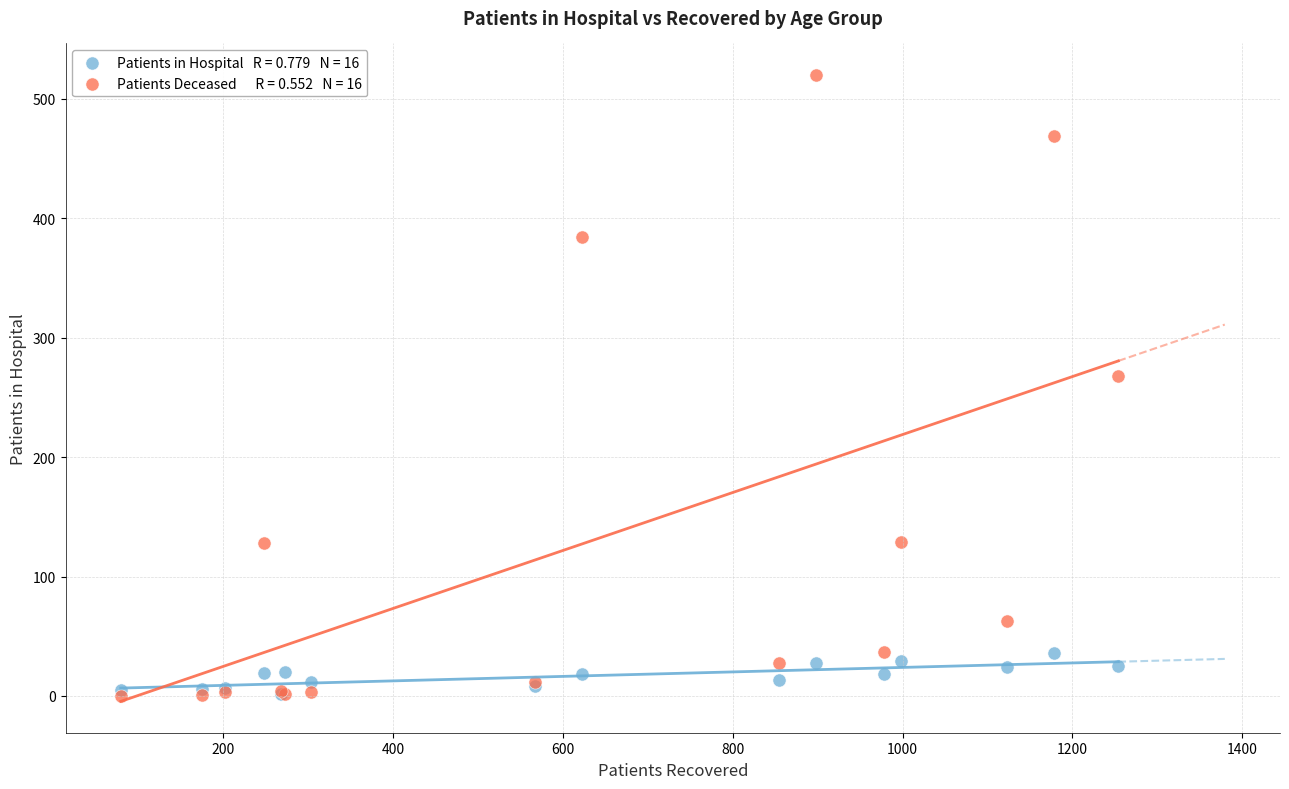

Across all series, what Y value is closest to 260?

268